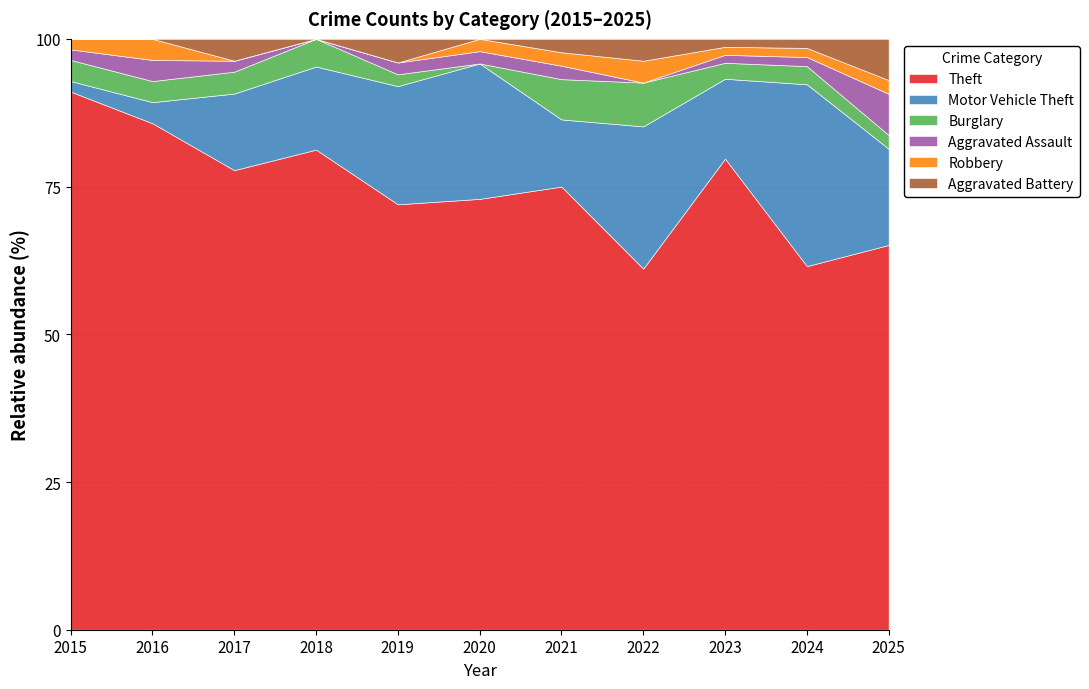

What is the highest value of the Theft series?

91.1